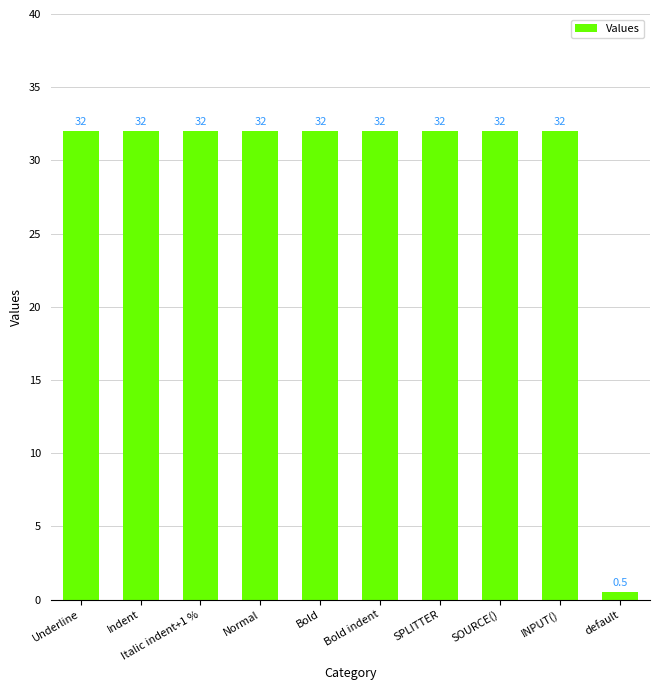

What is the average value?

28.9